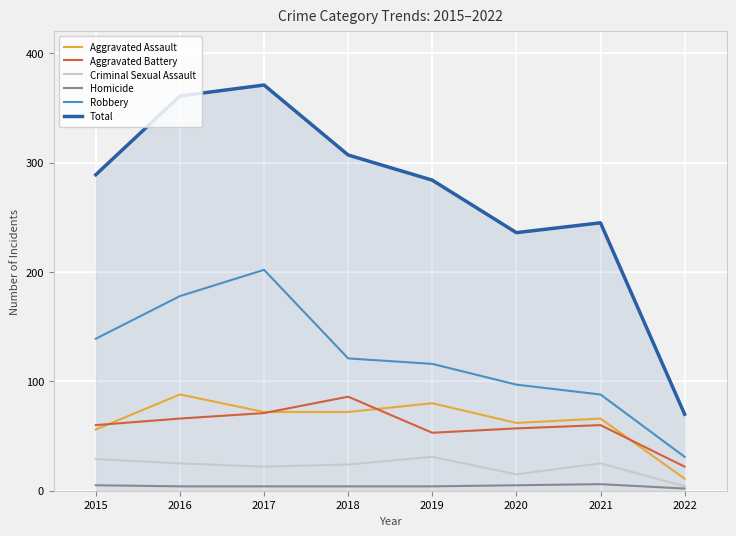

Count the number of data series in this chart.

6